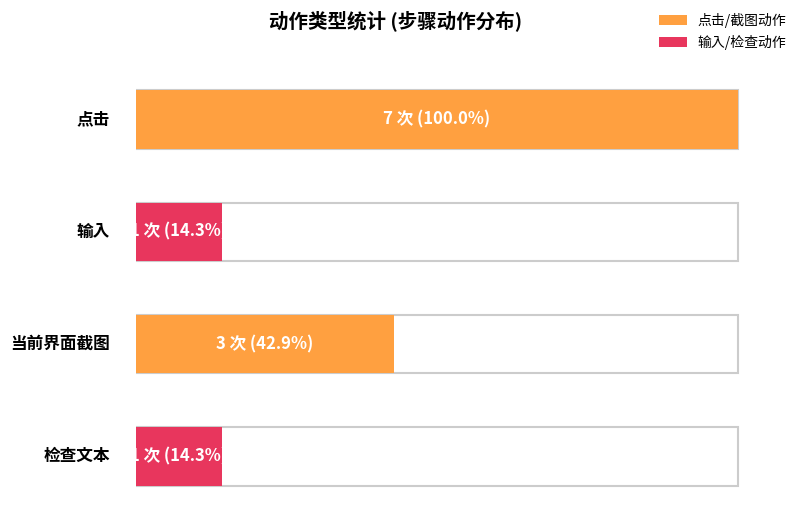

At which category is the sum across all series the highest?

点击